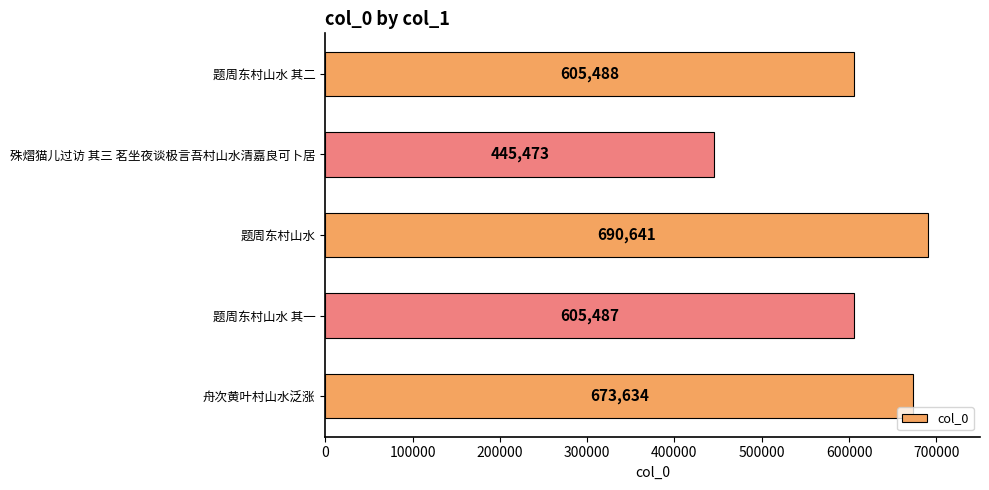

List the labels in order of value, largest first.

题周东村山水, 舟次黄叶村山水泛涨, 题周东村山水 其二, 题周东村山水 其一, 殊熠猫儿过访 其三 茗坐夜谈极言吾村山水清嘉良可卜居